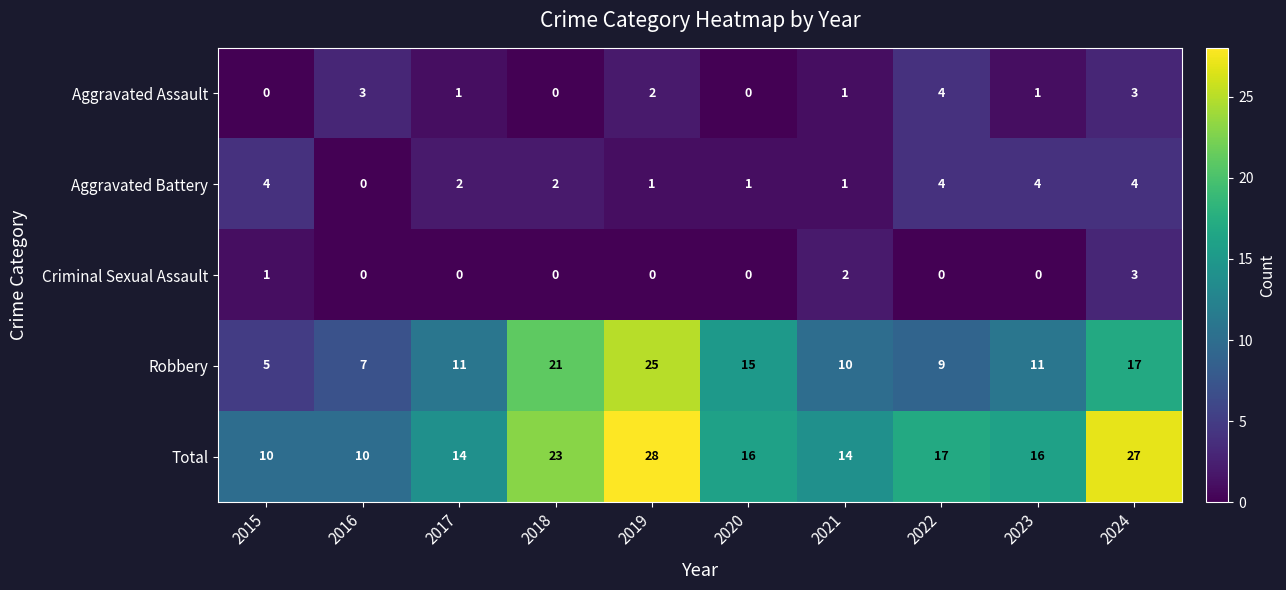

How many Aggravated Assault values are between 0 and 3?

9